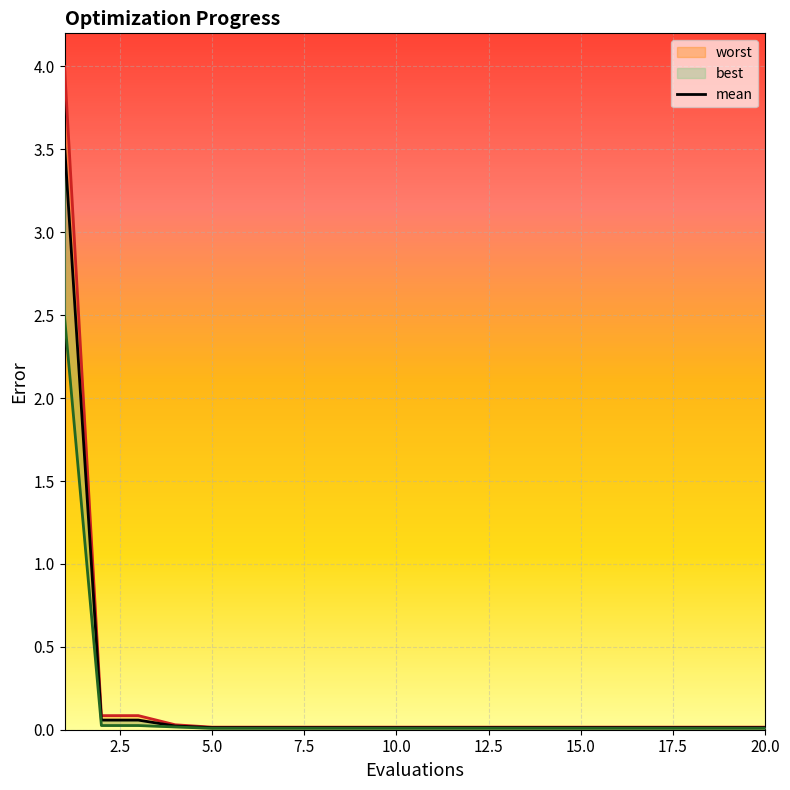

What is the sum of all best values?

2.7